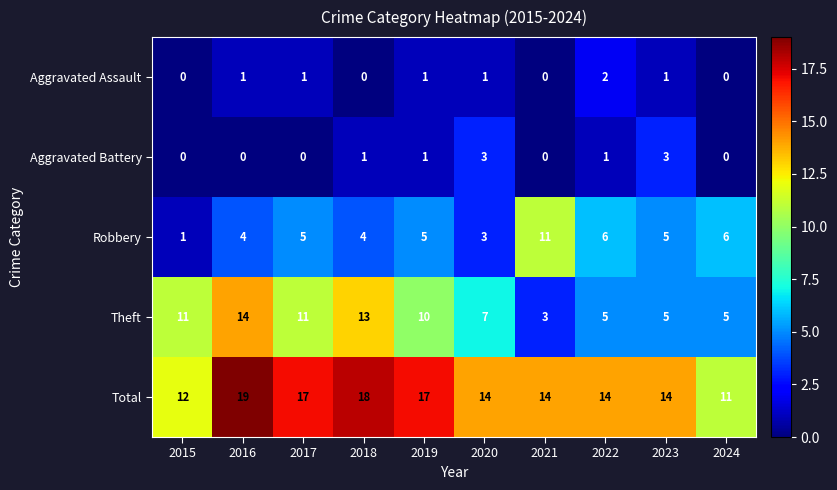

Read the Total value at 2018.

18